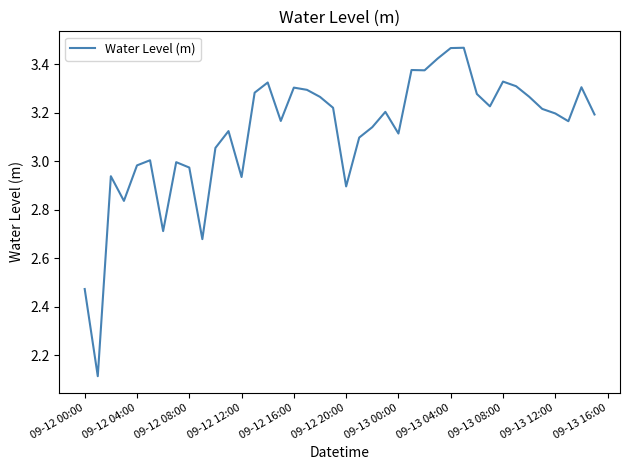

What is the minimum value shown in the chart?

2.1